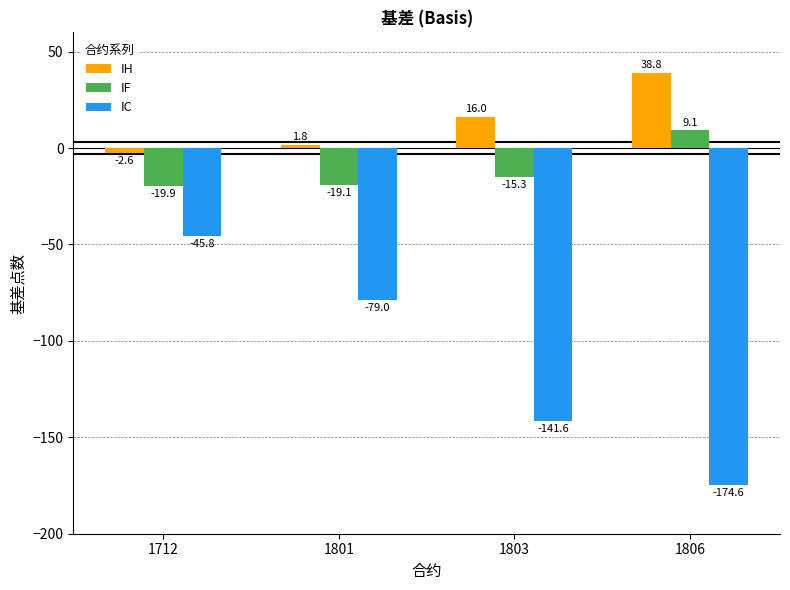

What is the total value across all series at 1712?

-68.2